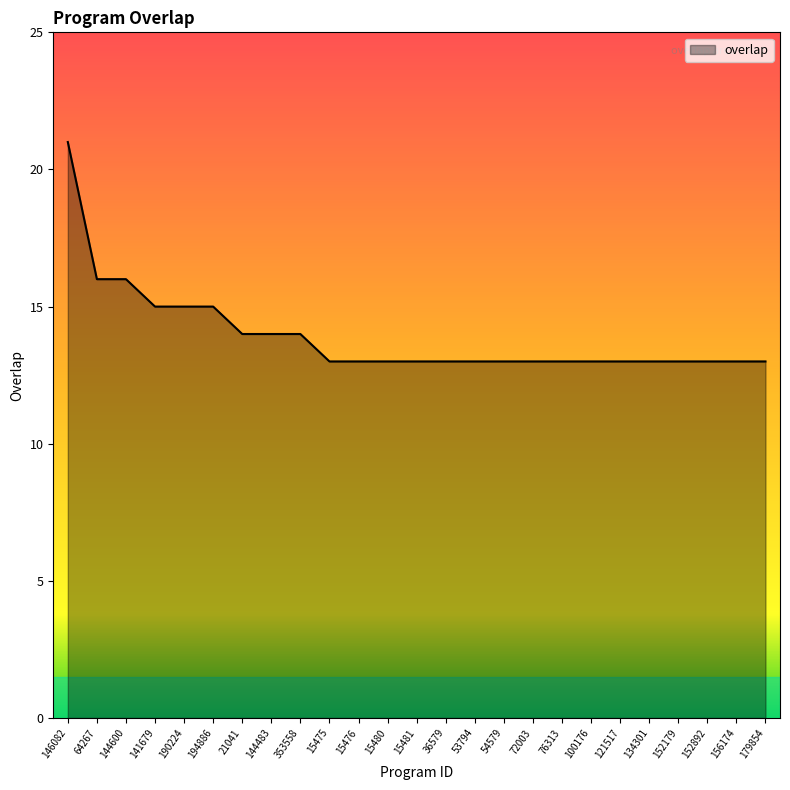

What is the sum of the values at 152892 and 179854?

26